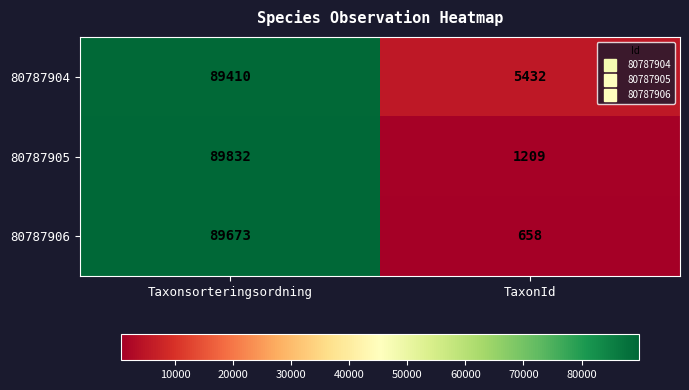

Is it true that 80787905 equals 37840 at Taxonsorteringsordning?

False